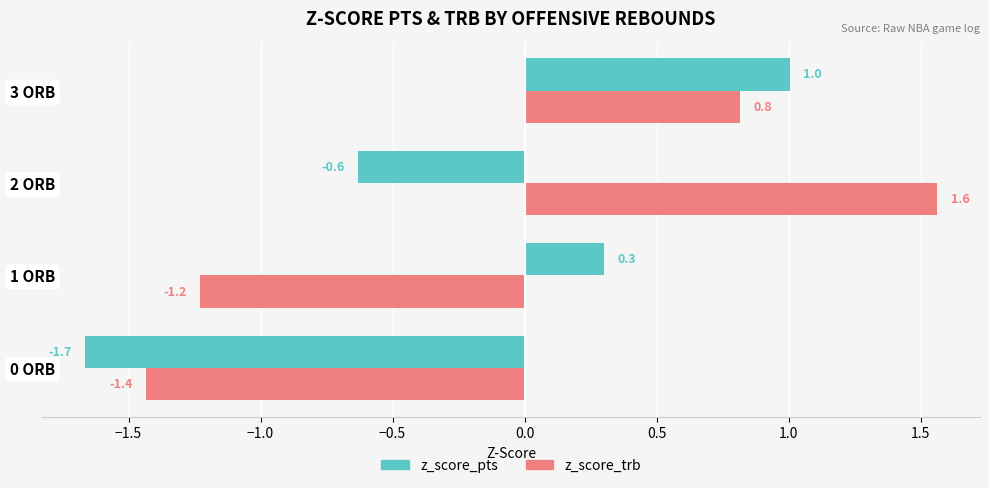

Is the value of z_score_trb at 0 ORB greater than the value of z_score_pts at 0 ORB?

Yes